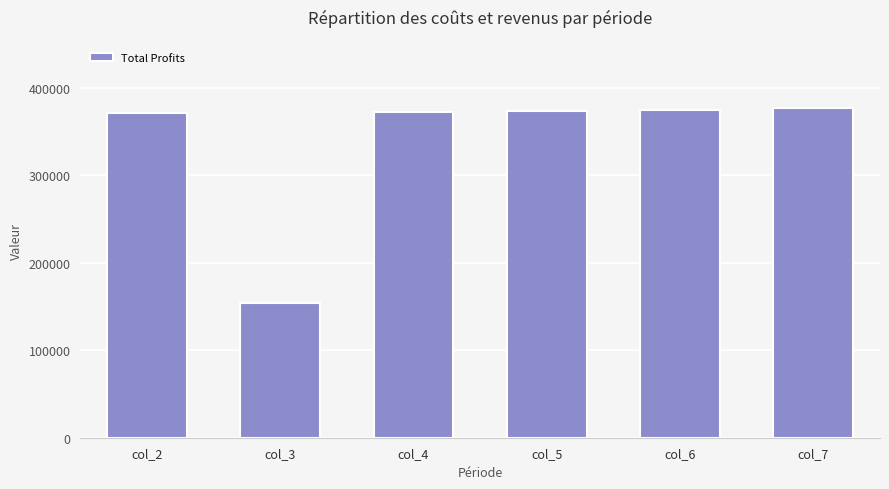

What is the sum of the values at col_2 and col_6?

746033.8